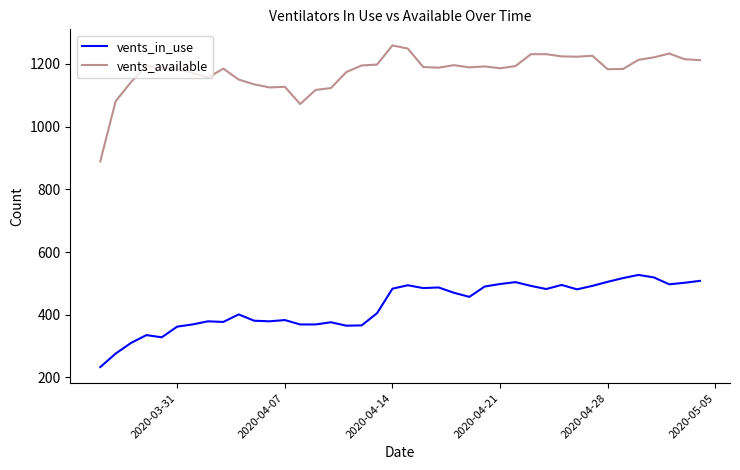

What is the maximum value shown in the chart?

1259